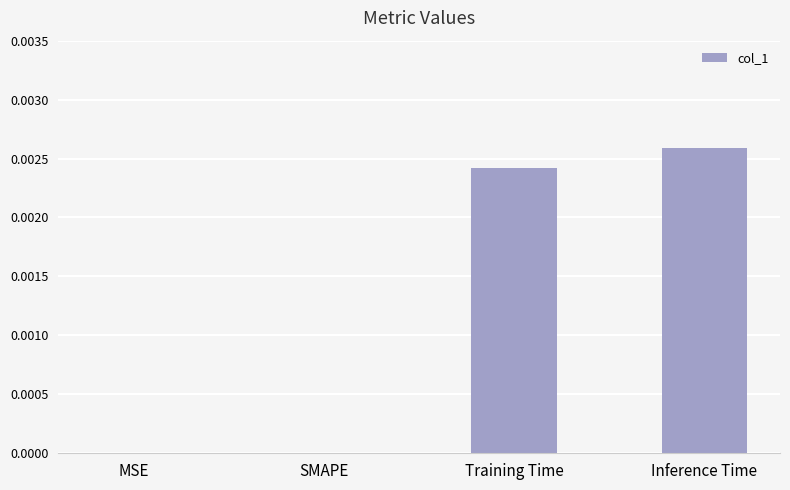

Which has a higher value, SMAPE or Inference Time?

Inference Time